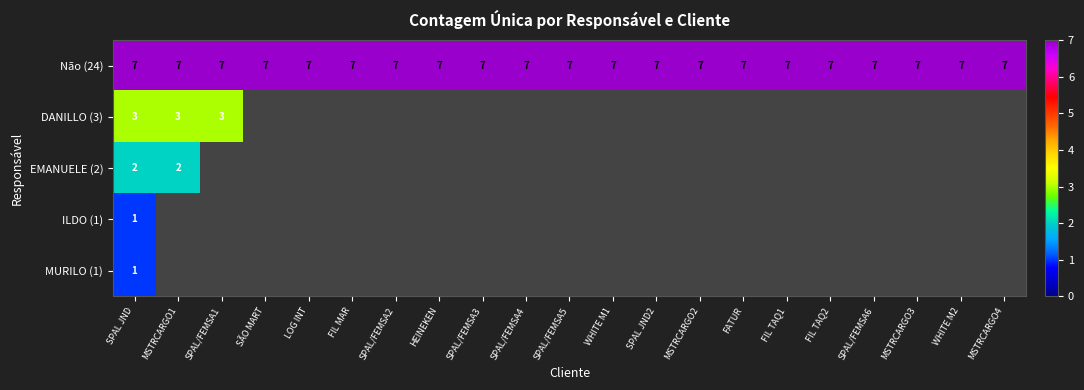

True or false: Não (24) has a value of 4 at SPAL/FEMSA2.

False